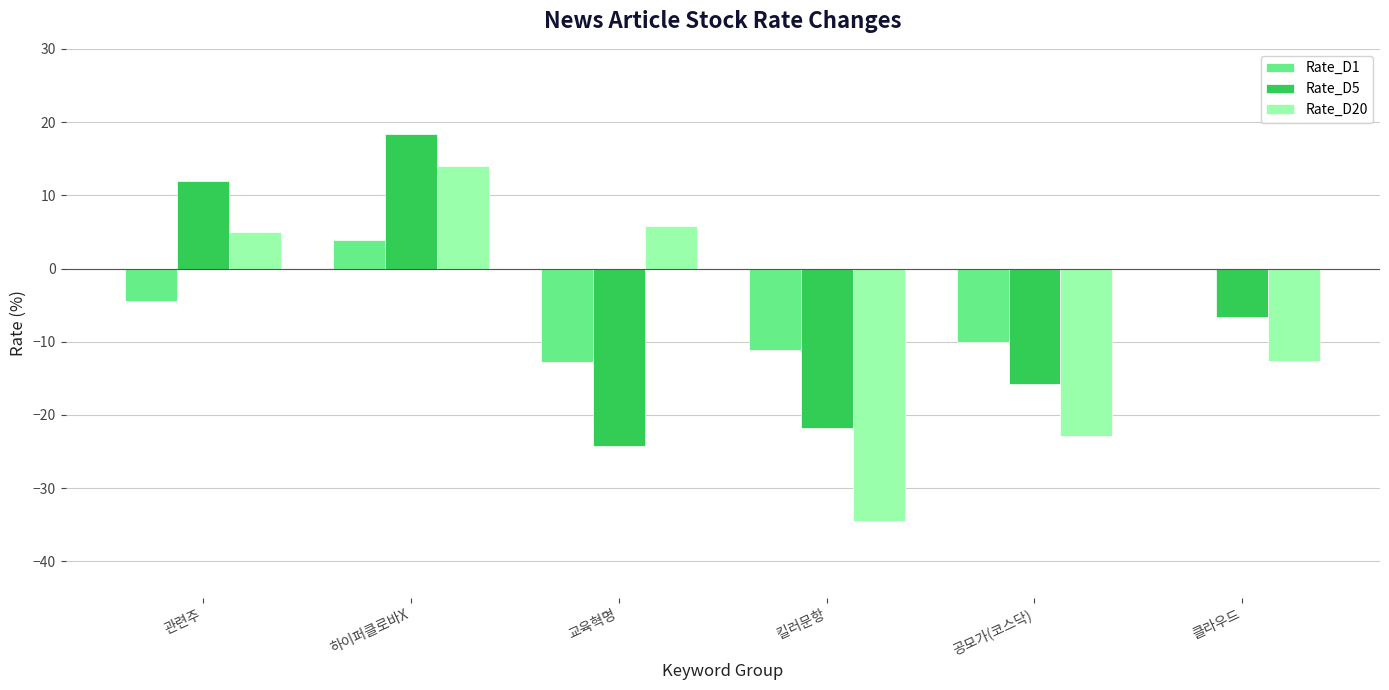

What is the sum of the Rate_D5 values at 킬러문항 and 하이퍼클로바X?

-3.5